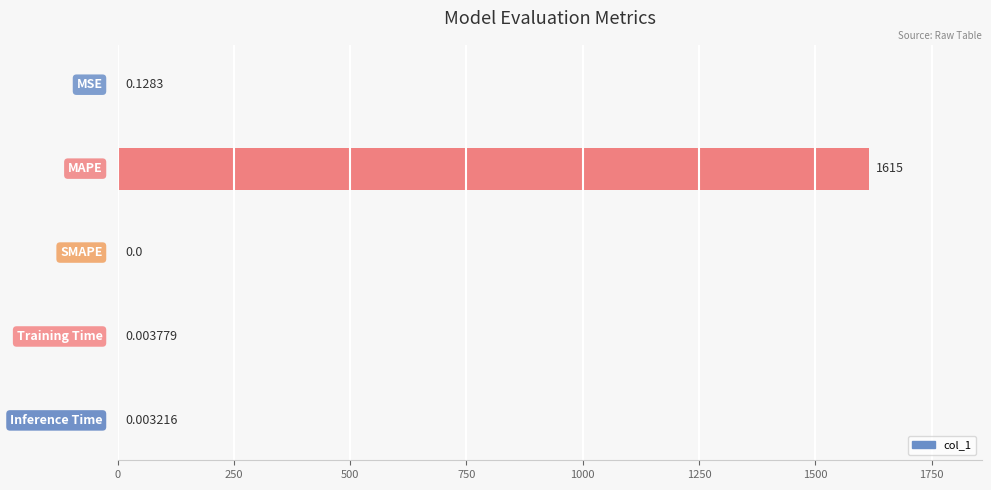

What is the sum of all values?

1615.2